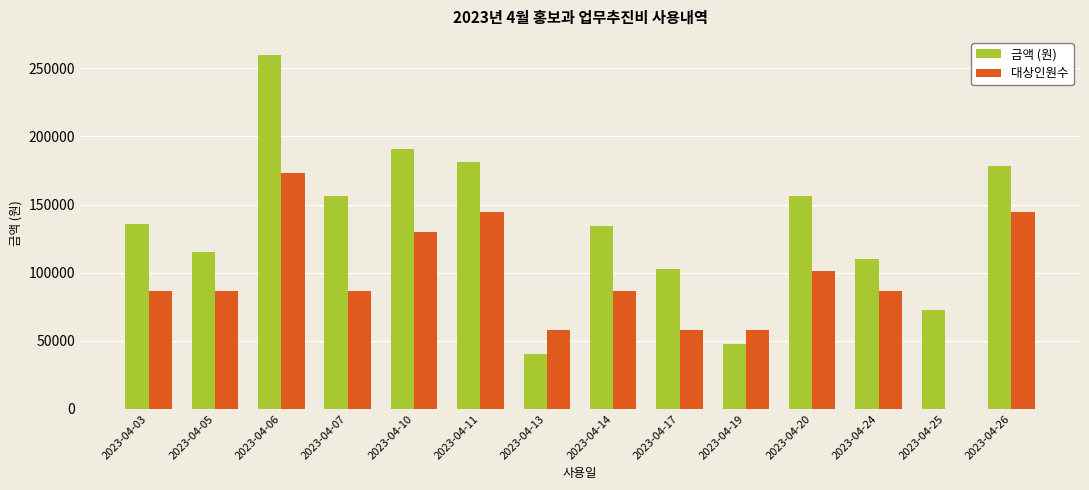

Which series changed the most between 2023-04-07 and 2023-04-11?

대상인원수